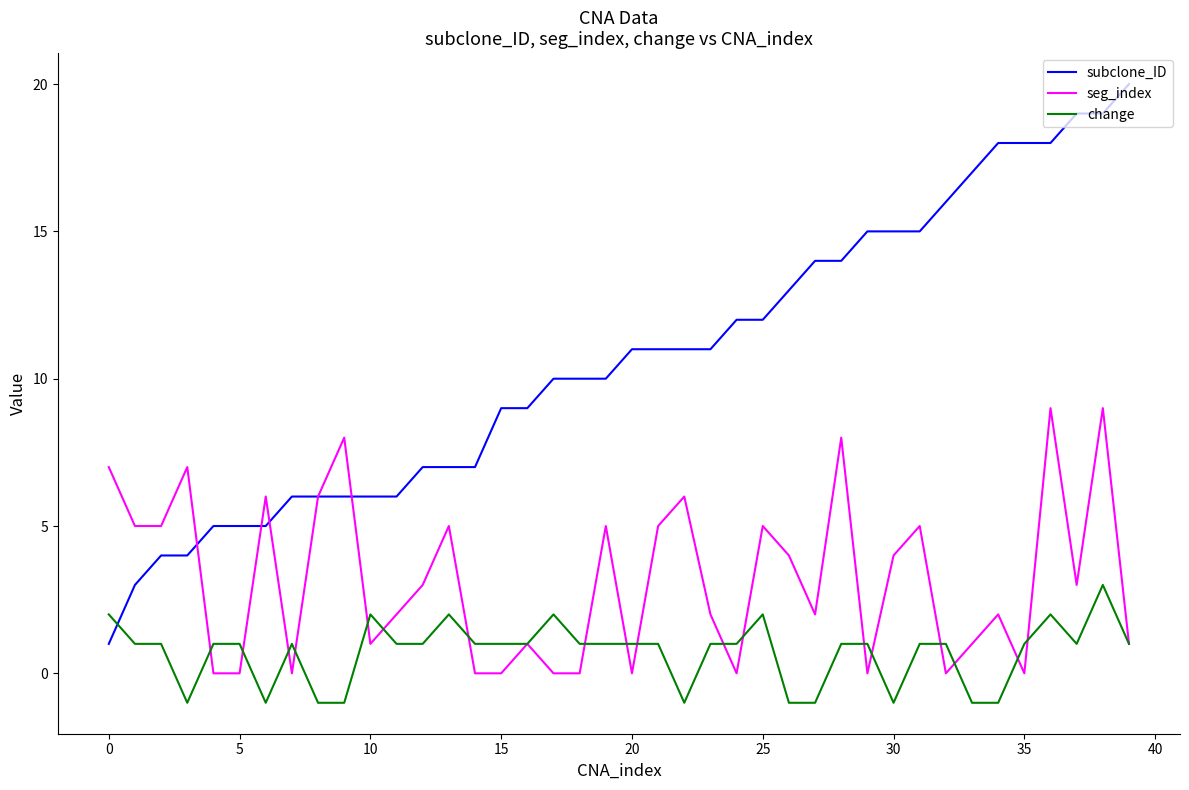

Which series has the largest total across all categories?

subclone_ID